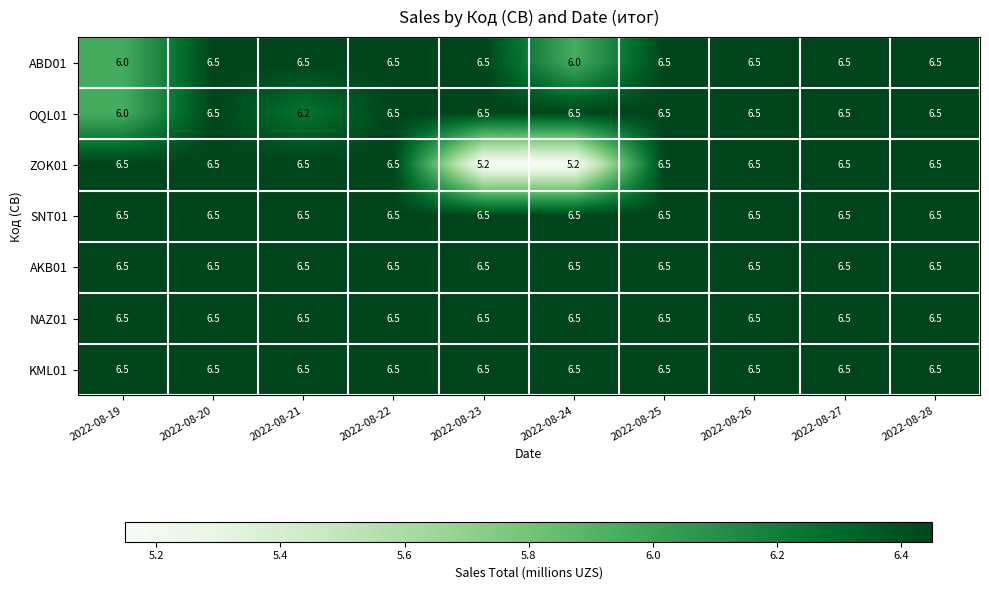

How many categories are shown in the chart?

10